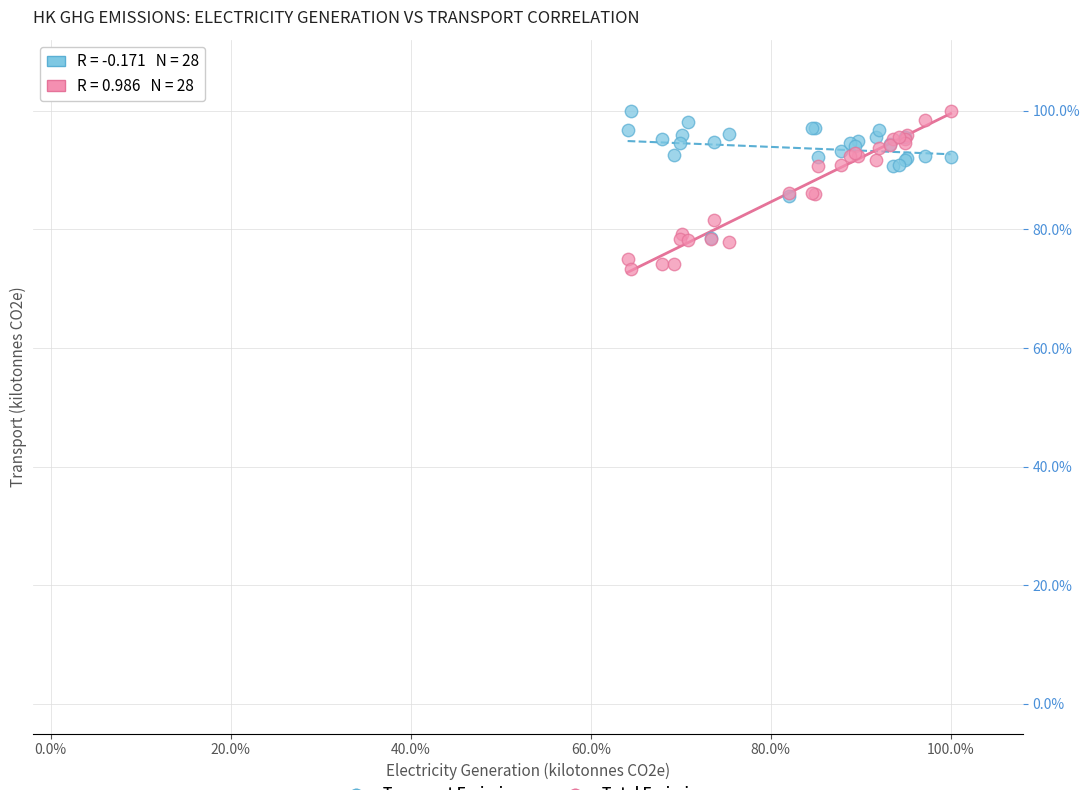

Which series contains the lowest Y value?

Total Emissions